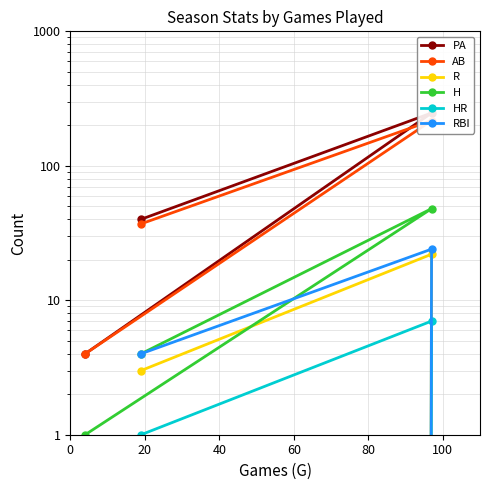

What is the highest value of the HR series?

7